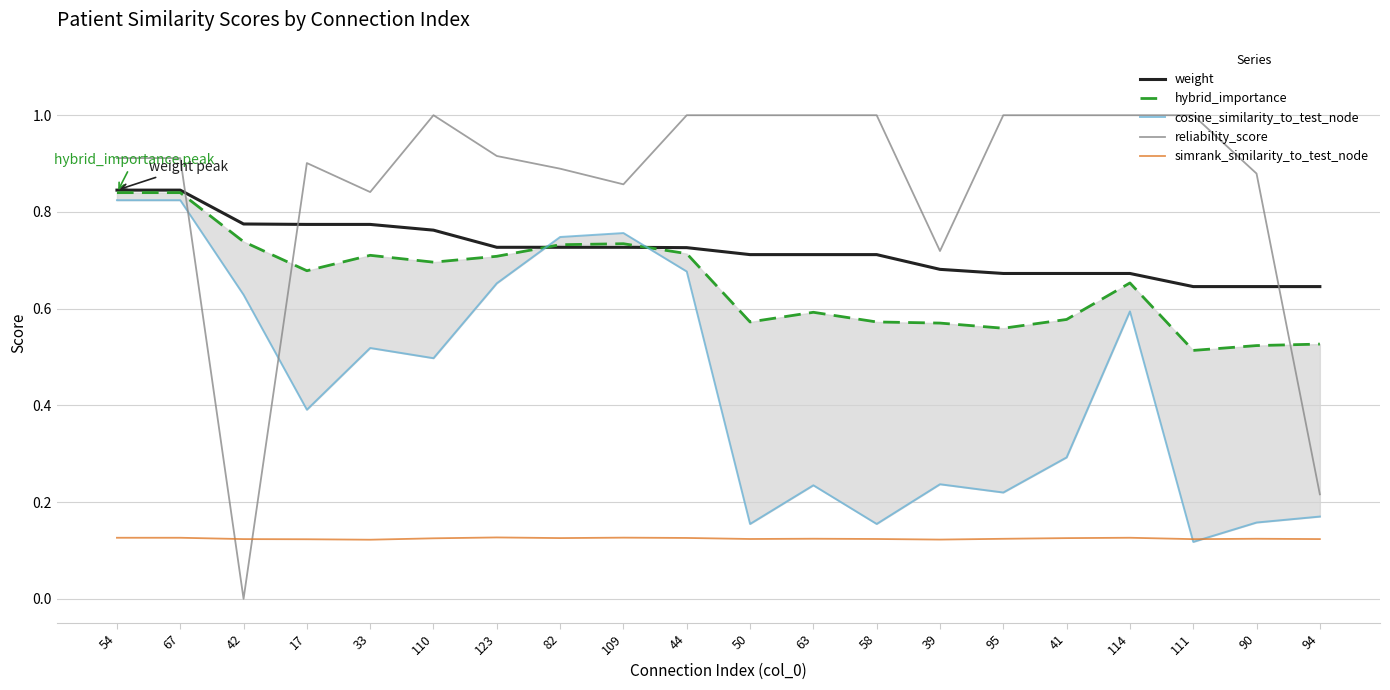

Is it true that hybrid_importance equals 0.2 at 63?

False